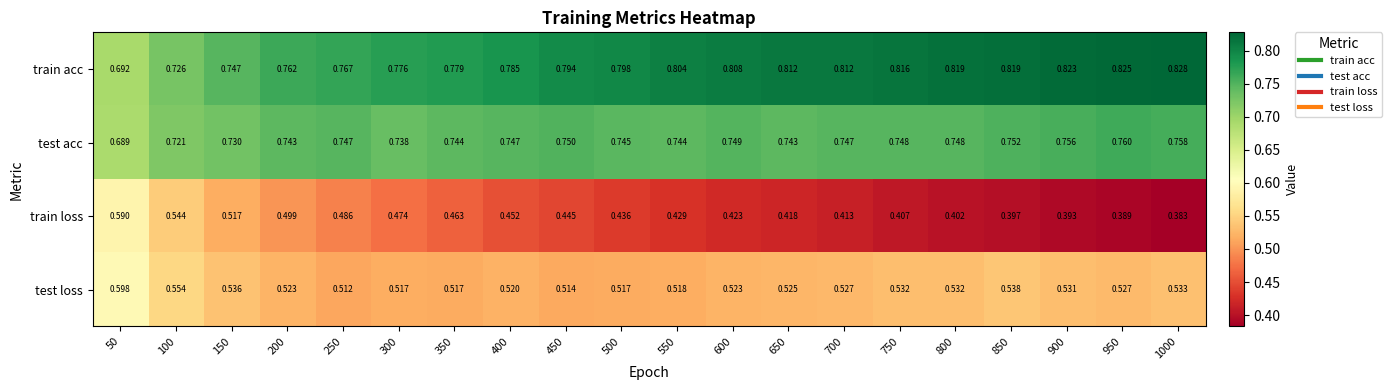

Which series changed the most between 450 and 900?

train loss